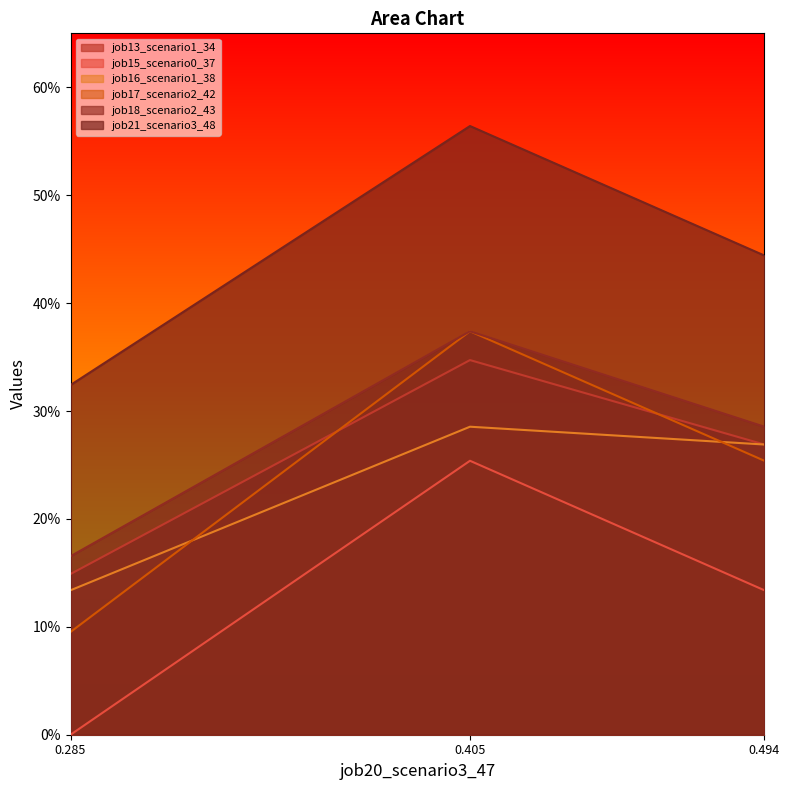

What is the sum of all job17_scenario2_42 values?

0.7